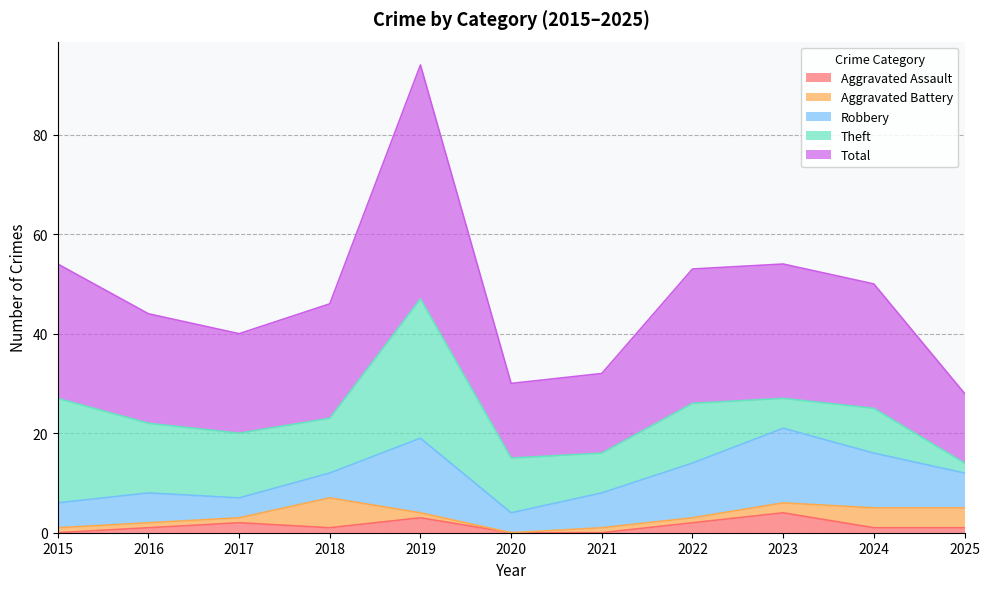

Reading left to right, transcribe all the data shown in this chart.

Aggravated Assault: 2015=0	2016=1	2017=2	2018=1	2019=3	2020=0	2021=0	2022=2	2023=4	2024=1	2025=1
Aggravated Battery: 2015=1	2016=1	2017=1	2018=6	2019=1	2020=0	2021=1	2022=1	2023=2	2024=4	2025=4
Robbery: 2015=5	2016=6	2017=4	2018=5	2019=15	2020=4	2021=7	2022=11	2023=15	2024=11	2025=7
Theft: 2015=21	2016=14	2017=13	2018=11	2019=28	2020=11	2021=8	2022=12	2023=6	2024=9	2025=2
Total: 2015=27	2016=22	2017=20	2018=23	2019=47	2020=15	2021=16	2022=27	2023=27	2024=25	2025=14